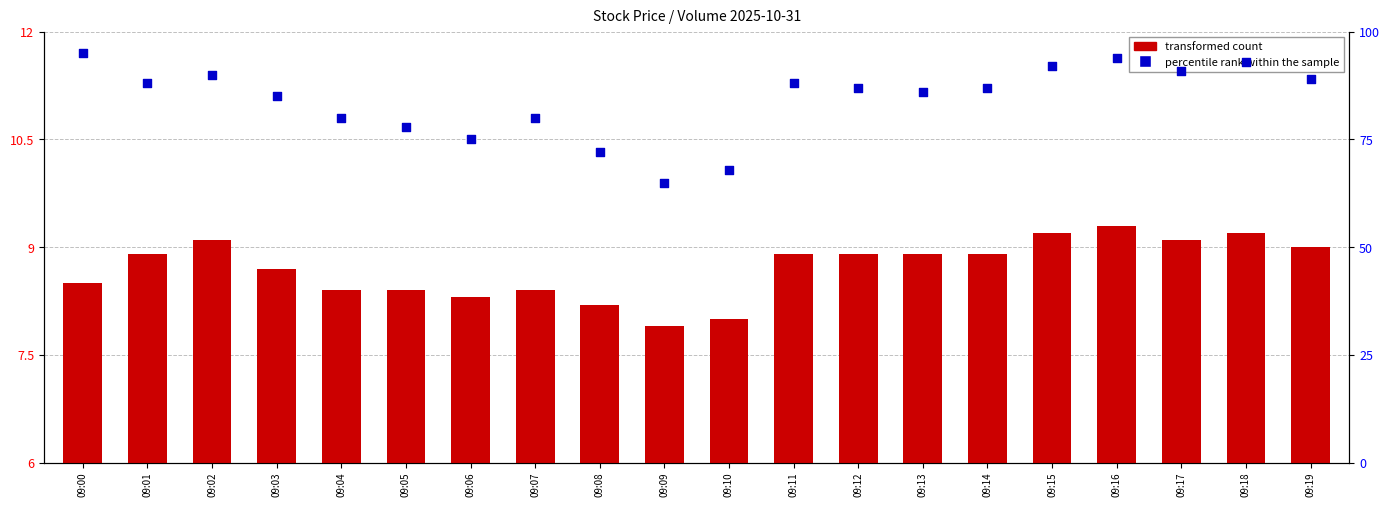

Which series reaches the minimum Y coordinate?

transformed count